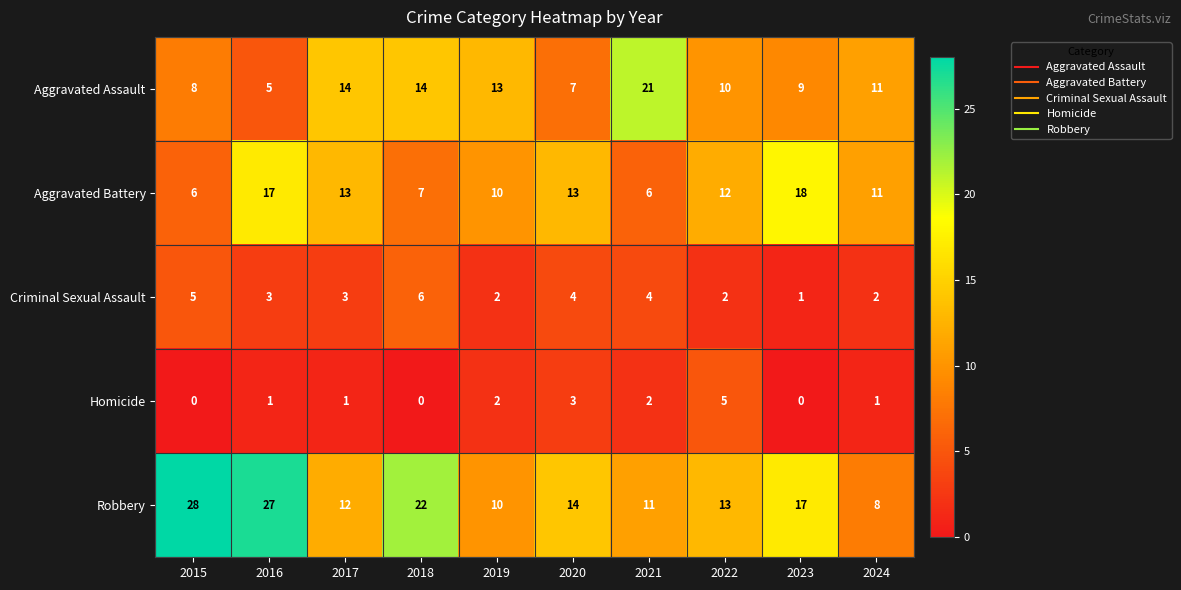

Read the Aggravated Assault value at 2020.

7